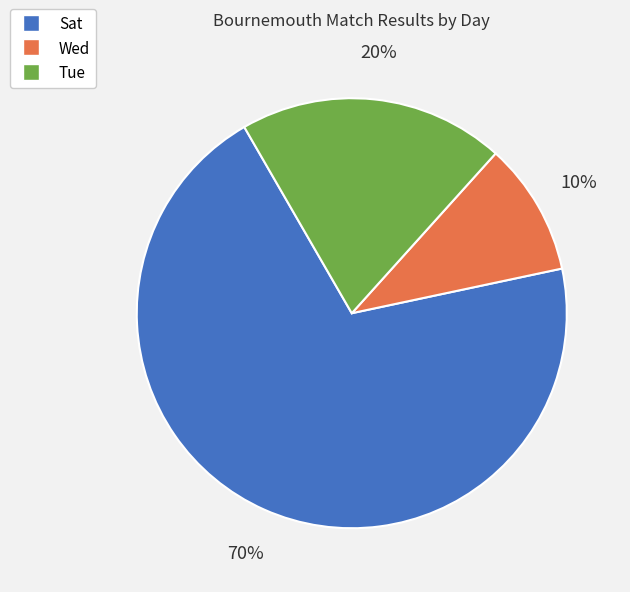

What is the ratio of the value at Tue to the value at Sat?

0.3